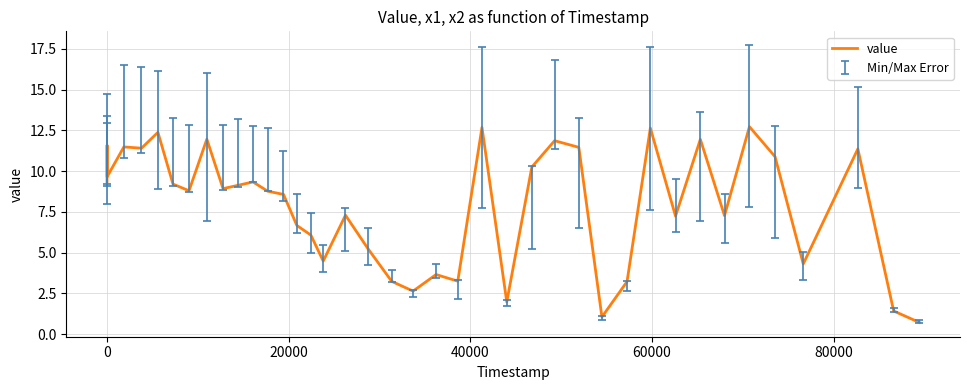

What is the smallest value displayed?

0.7